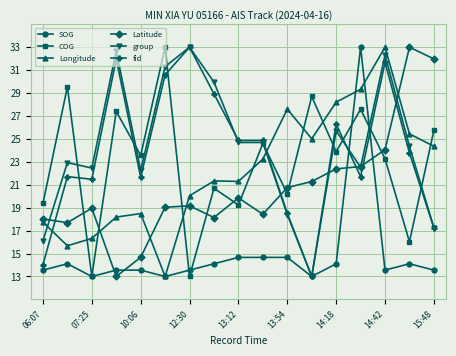

Reading right to left, list all the values displayed in this chart.

SOG: 13.6	14.1	13.6	33.0	14.1	13.0	14.7	14.7	14.7	14.1	13.6	13.0	13.6	13.6	13.0	14.1	13.6
COG: 25.7	16.0	23.3	27.6	23.9	28.7	20.2	24.6	19.2	20.7	13.0	33.0	23.6	27.4	13.0	29.5	19.4
Longitude: 24.4	25.4	33.0	29.3	28.2	25.0	27.6	23.2	21.3	21.3	20.0	13.0	18.5	18.2	16.3	15.7	17.8
Latitude: 32.0	33.0	24.1	22.6	22.4	21.3	20.8	18.4	19.9	18.1	19.2	19.0	14.7	13.0	19.0	17.7	18.0
group: 17.3	24.4	32.3	22.5	25.7	13.0	18.4	24.7	24.7	30.0	33.0	31.3	22.3	32.7	22.5	22.9	16.1
fid: 17.2	23.8	31.7	21.7	26.3	13.0	18.5	24.9	24.9	28.9	33.0	30.6	21.7	32.0	21.5	21.7	14.0